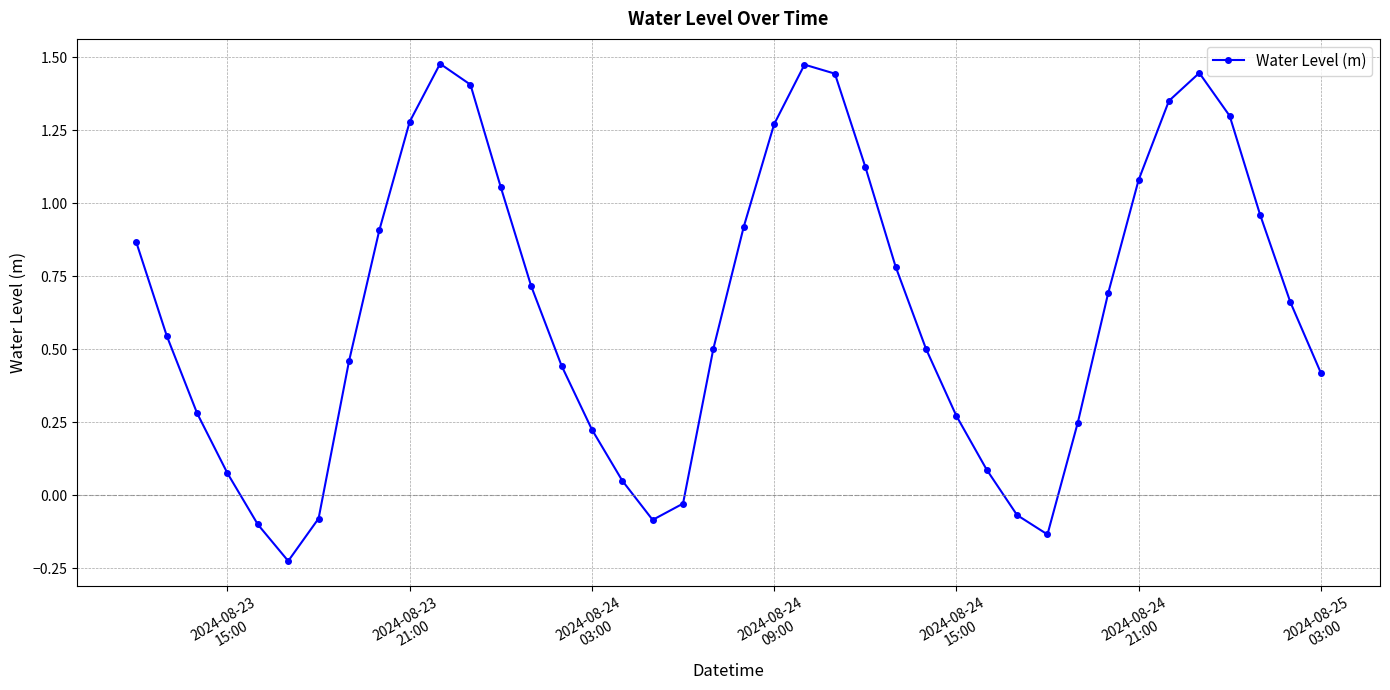

How many interior local valleys (lower than both neighbors) does the data have?

3